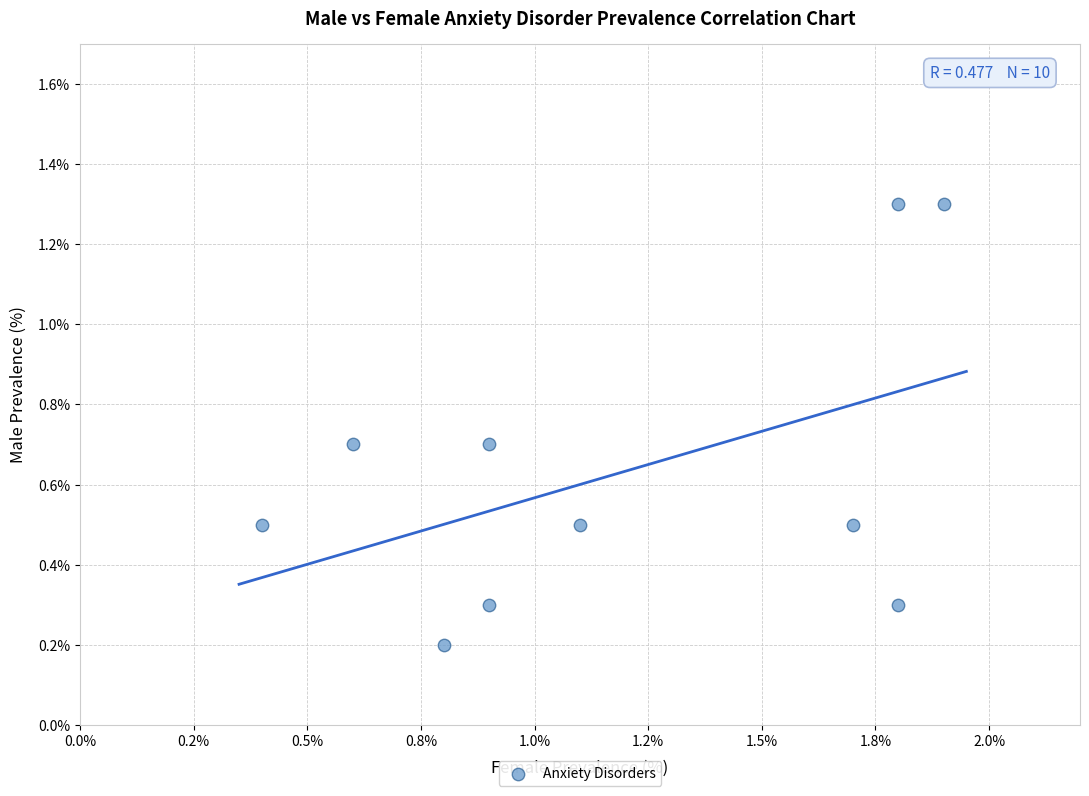

What is the average Y value?

0.6